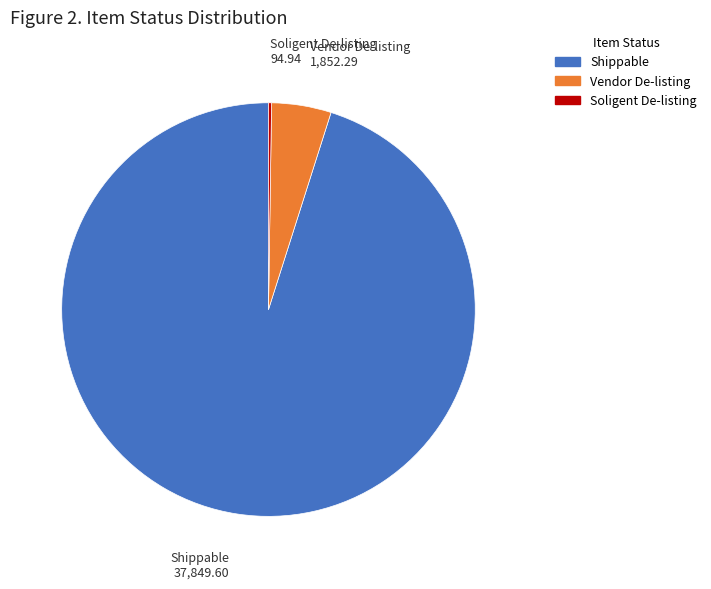

Is it true that Shippable is 83% of the pie?

False